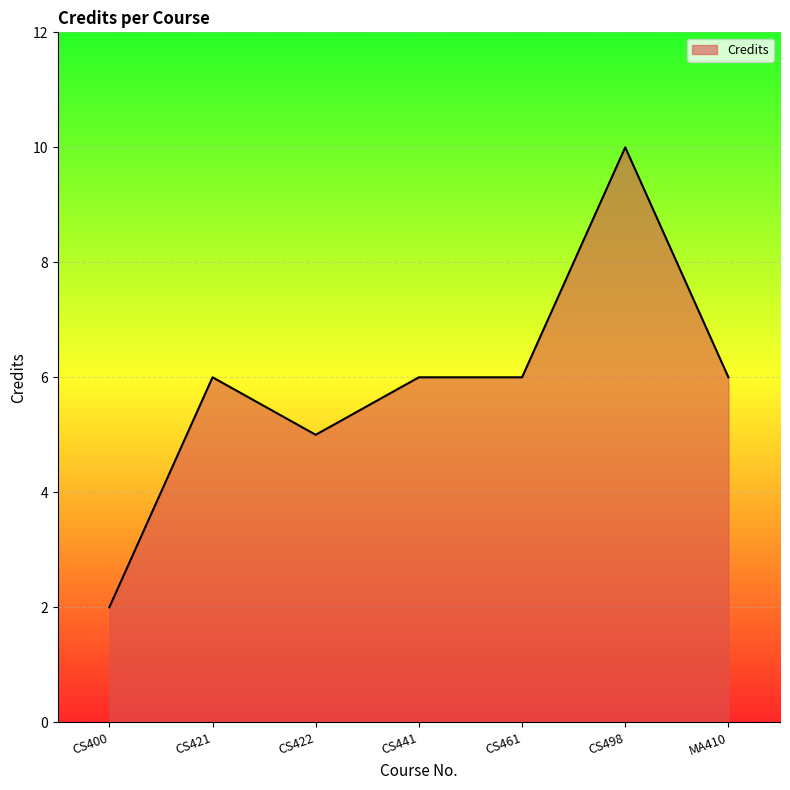

The chart shows a value of 4 at CS441. True or false?

False